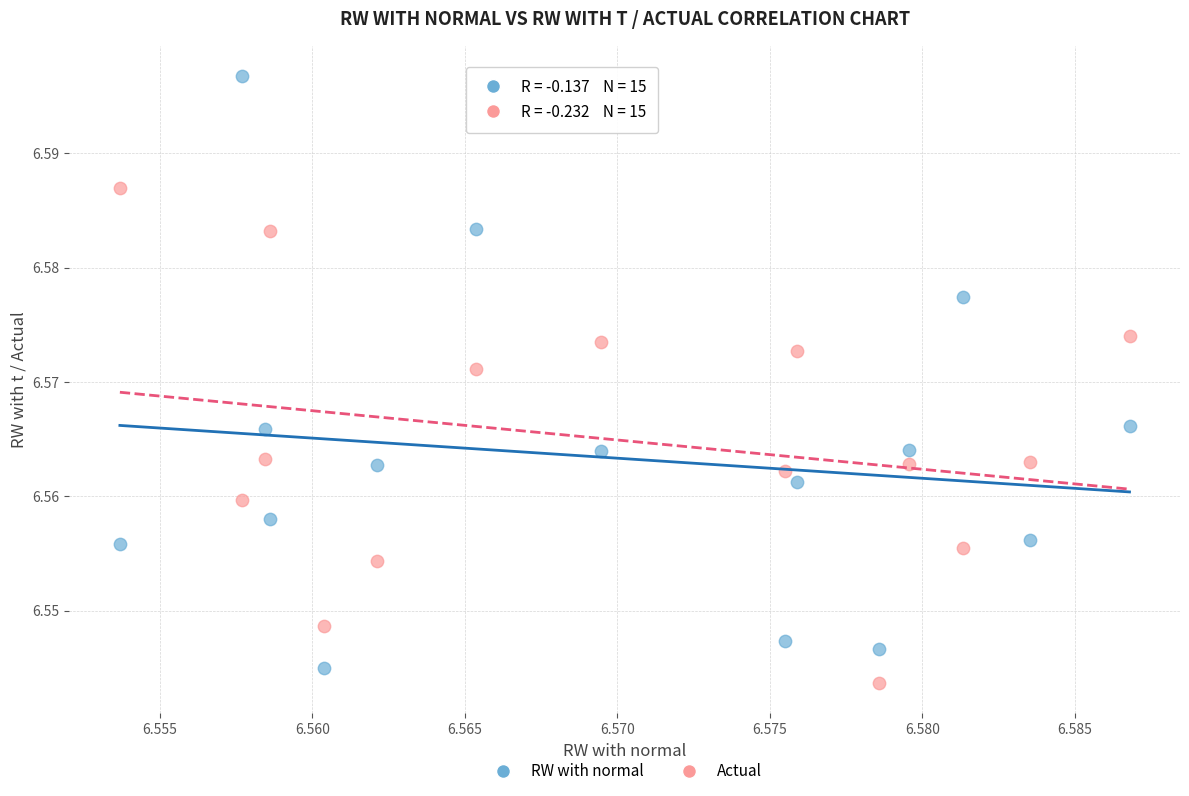

Which series contains the lowest Y value?

Actual